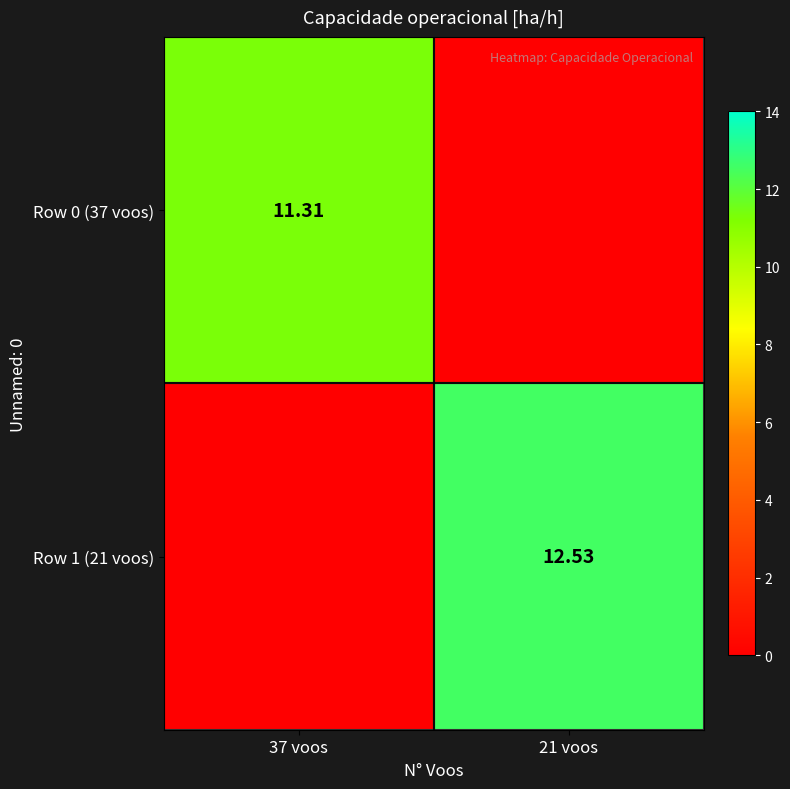

At how many categories does at least one series exceed 6?

2